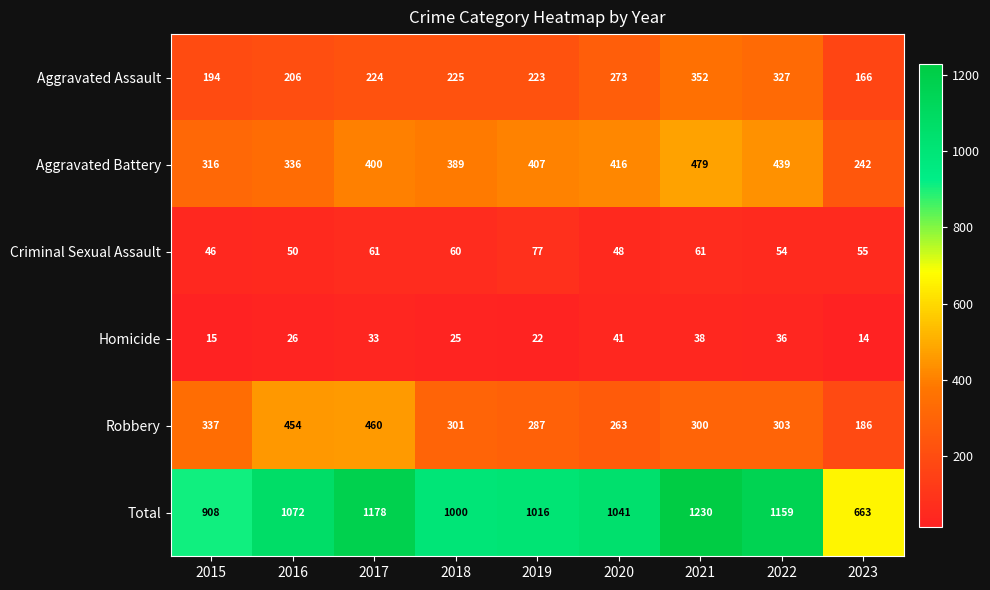

What is the difference between the maximum and minimum values in the Homicide series?

27